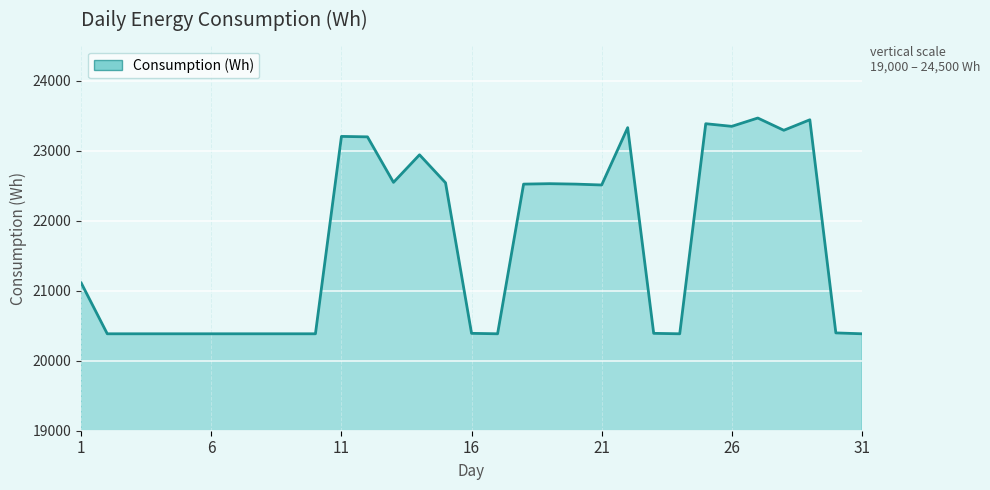

What is the smallest value displayed?

20384.4